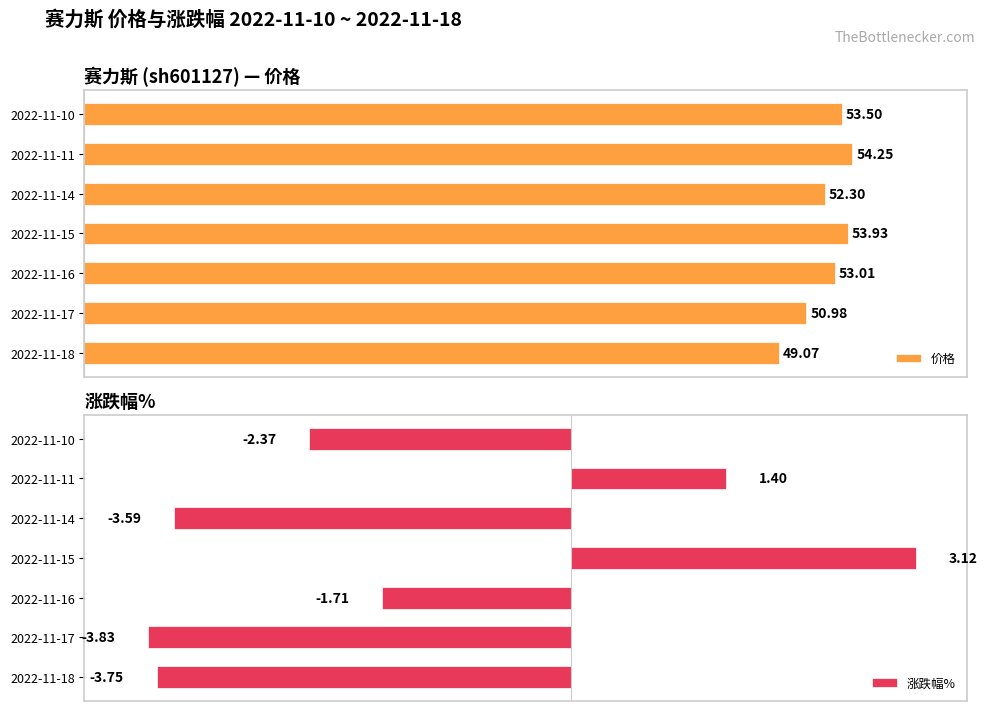

Rank the categories by 价格 value from lowest to highest.

2022-11-18, 2022-11-17, 2022-11-14, 2022-11-16, 2022-11-10, 2022-11-15, 2022-11-11